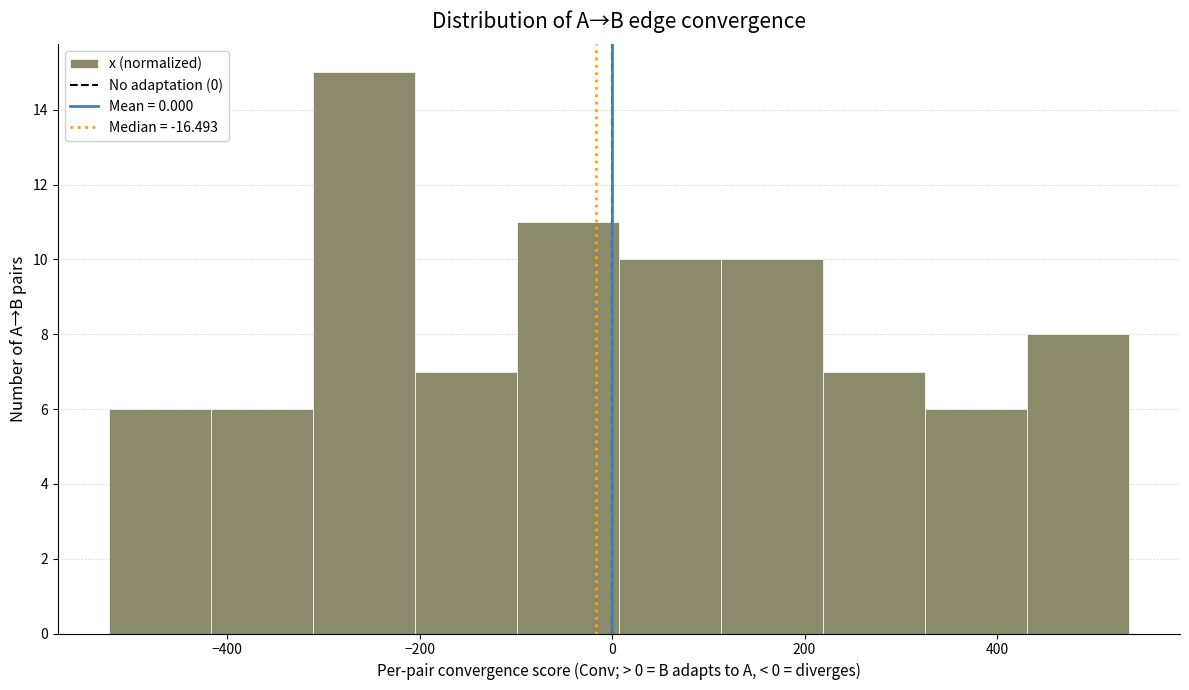

What is the height of the bar covering -100 to 0 on the x-axis? Neither the bar edges nor the heights are printed on the chart, so give them approximately, as read against the axes.

11